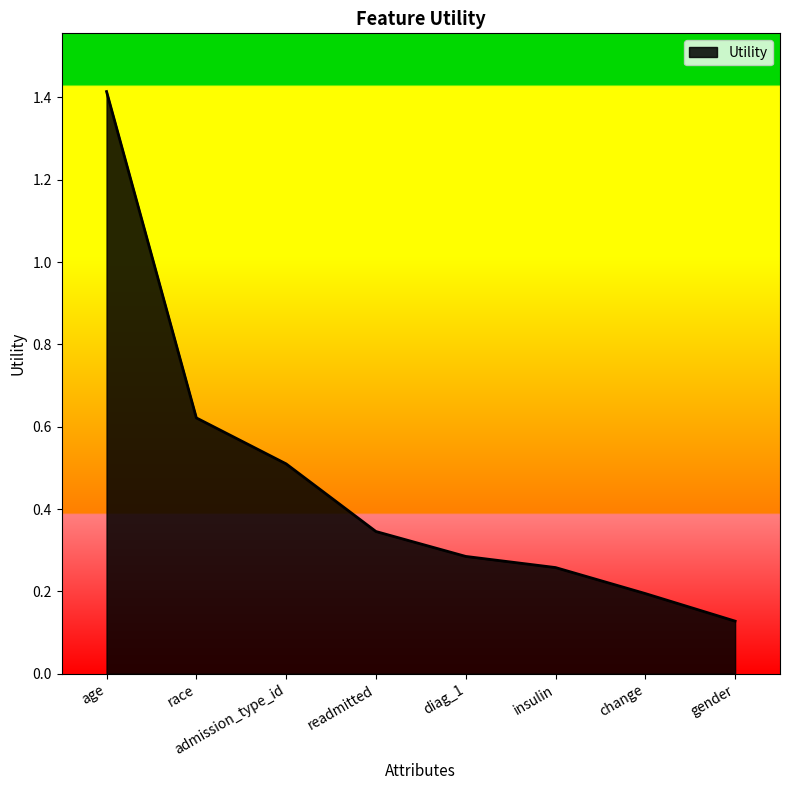

What is the average value?

0.5